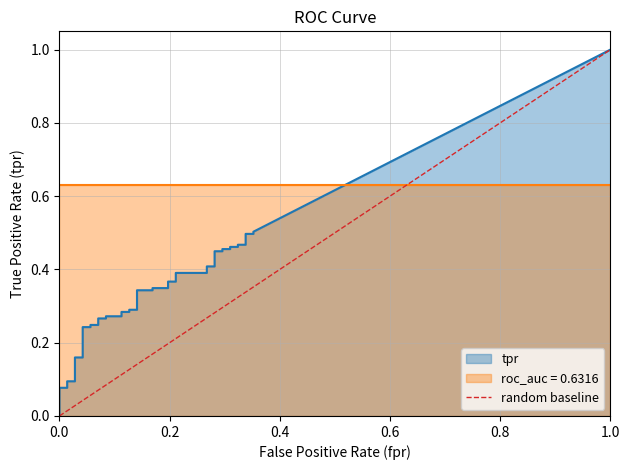

What is the difference between the maximum and minimum values?

1